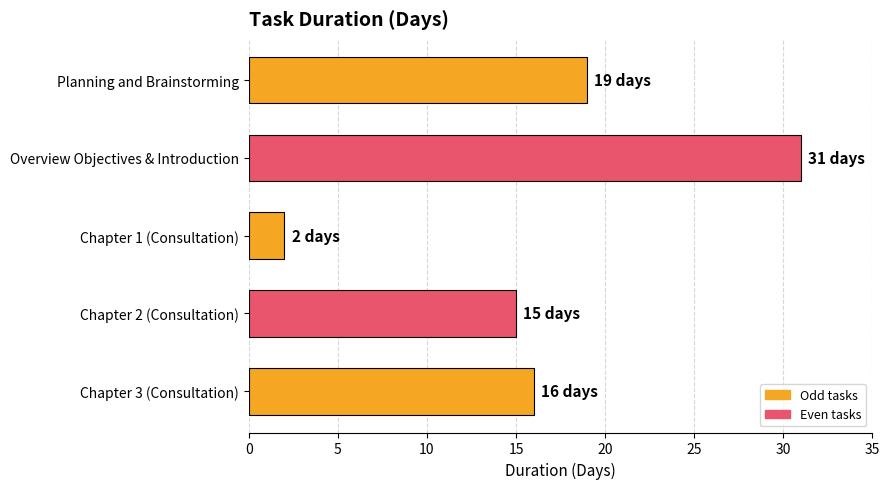

Is it true that the value at Chapter 2 (Consultation) is 21?

False